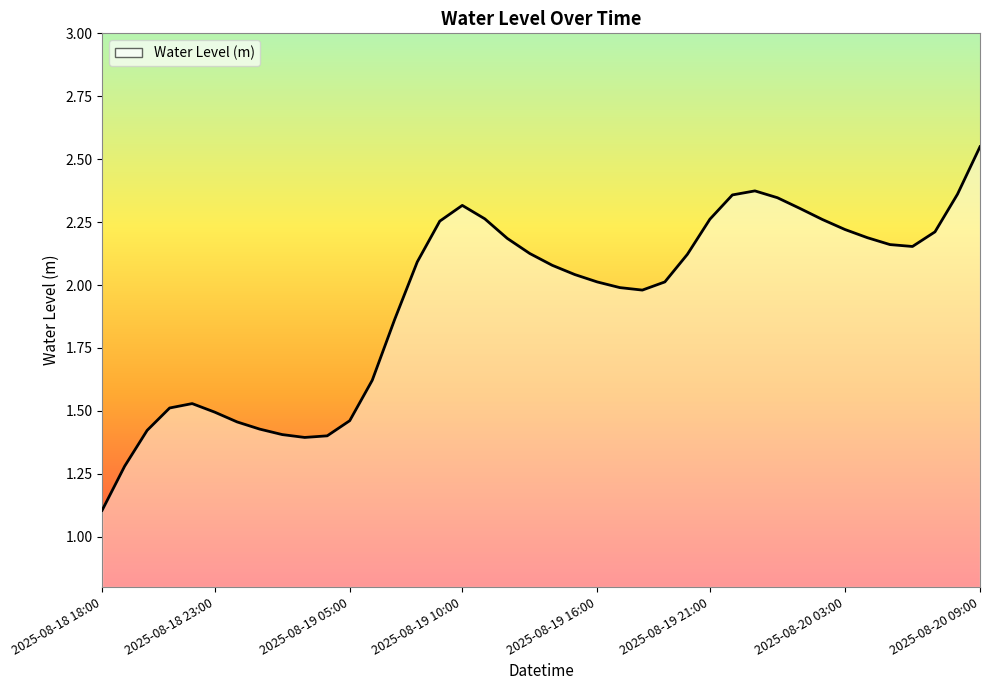

What is the minimum value shown in the chart?

1.1